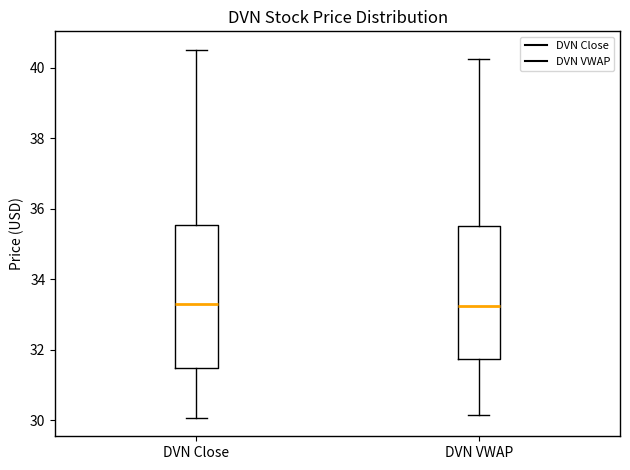

Where does the lower whisker of the box for DVN VWAP end on the y-axis? The values are not printed on the chart, so give them approximately, as read against the axis.

30.2